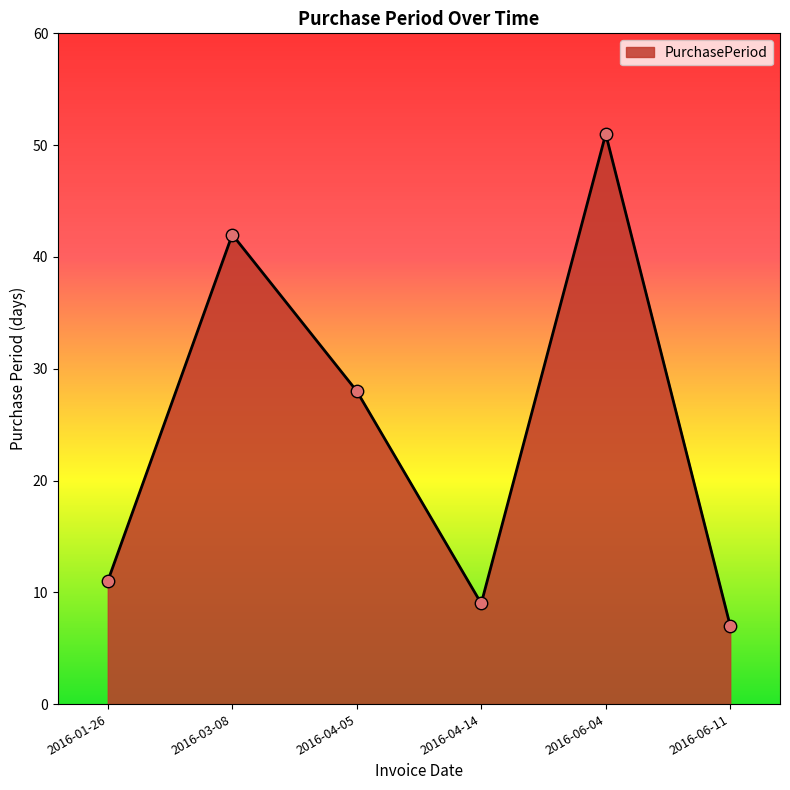

What is the change in value from 2016-01-26 to 2016-04-14?

-2